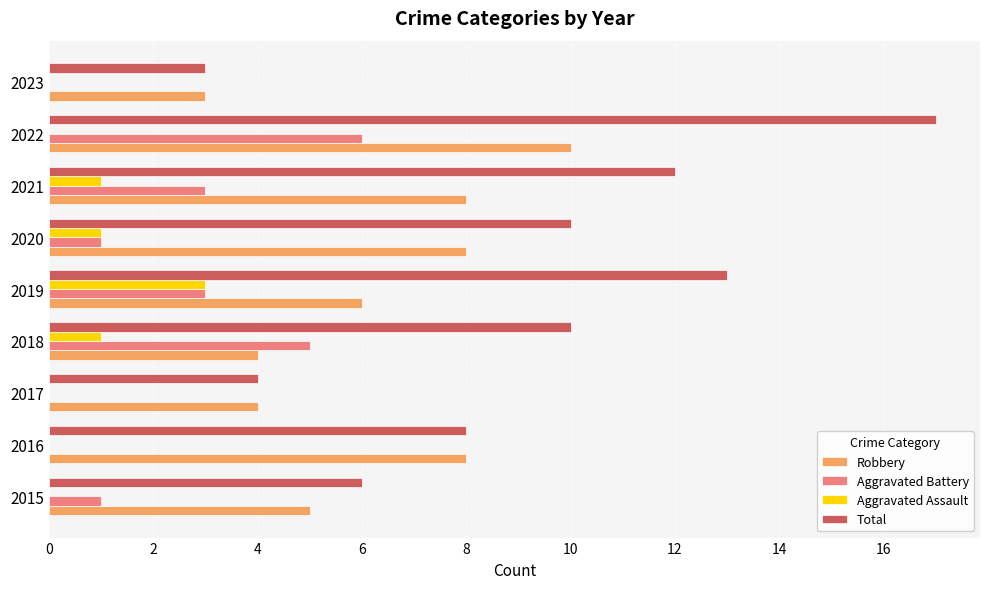

The Aggravated Battery series shows 0 at 2023. True or false?

True